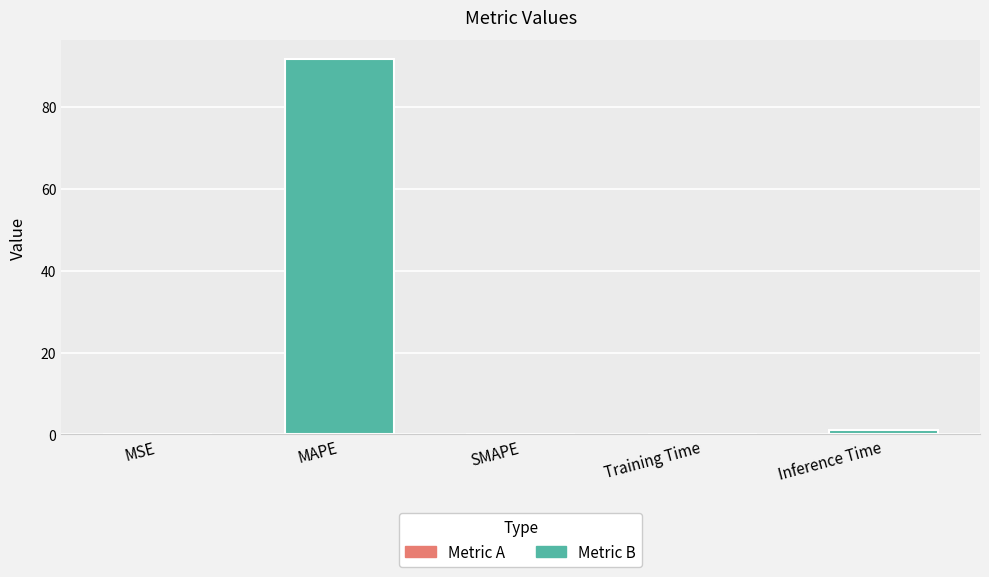

The chart shows a value of 0.0 at MSE. True or false?

True